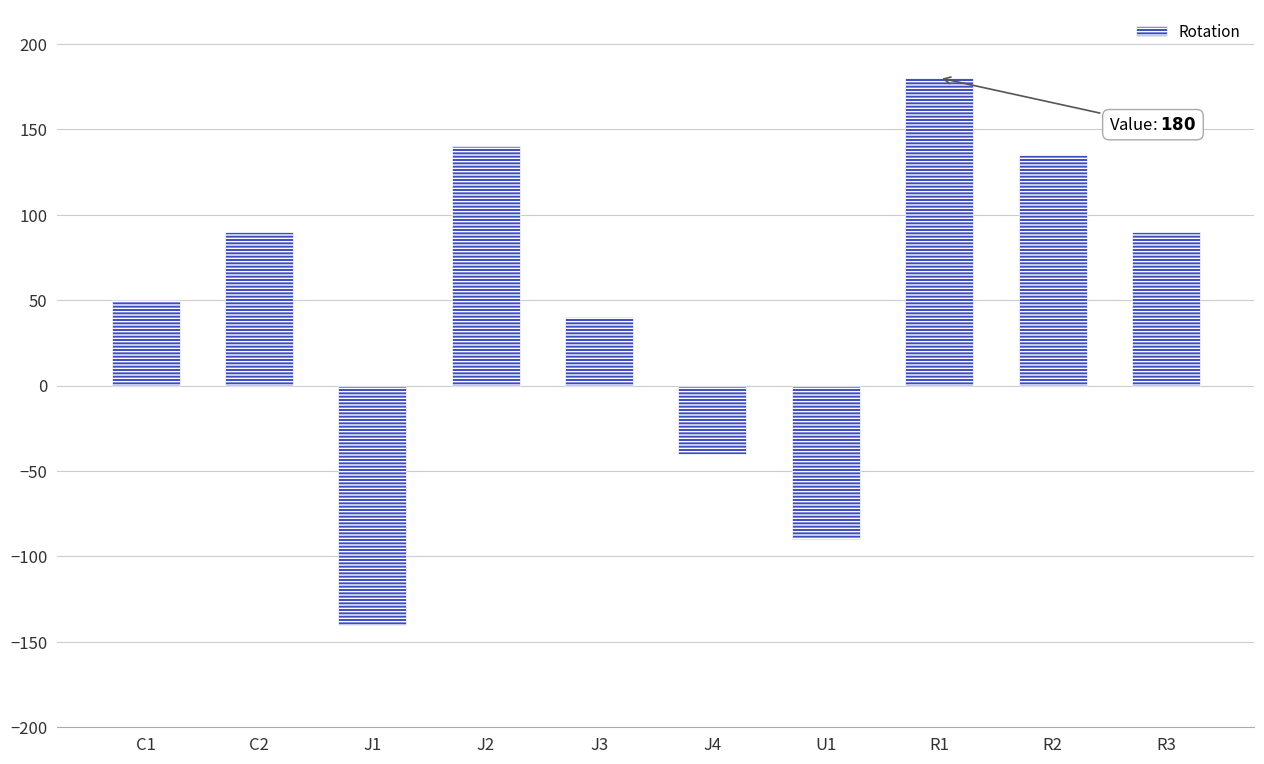

What is the maximum value shown in the chart?

180